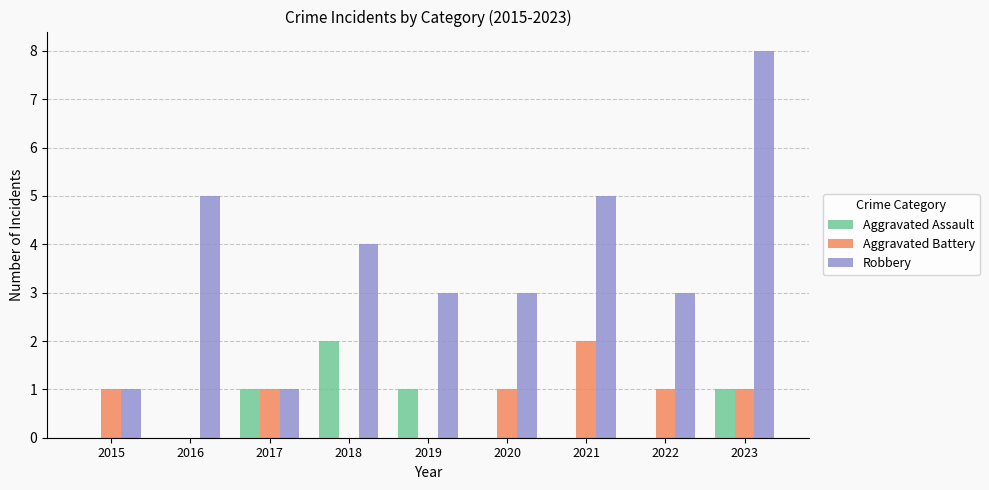

Which series changed the most between 2016 and 2022?

Robbery